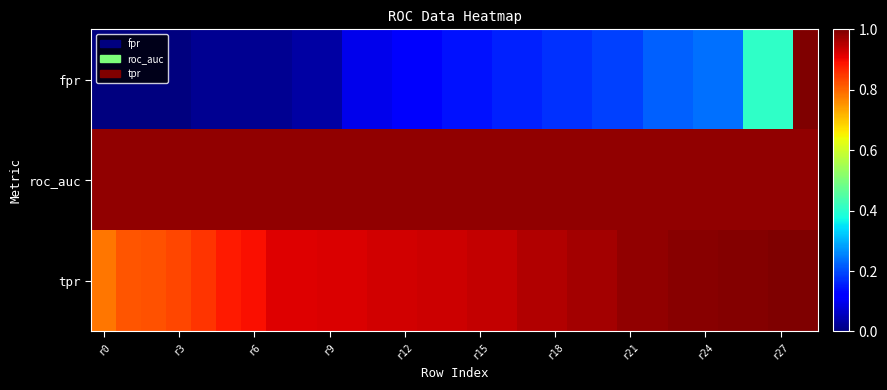

Which series has the largest range (max minus min)?

fpr